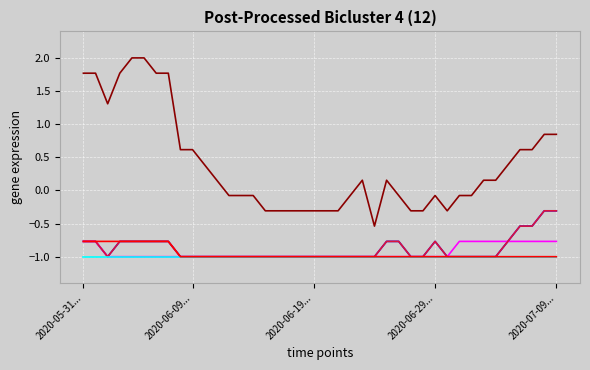

Does the chart have visible grid lines?

Yes